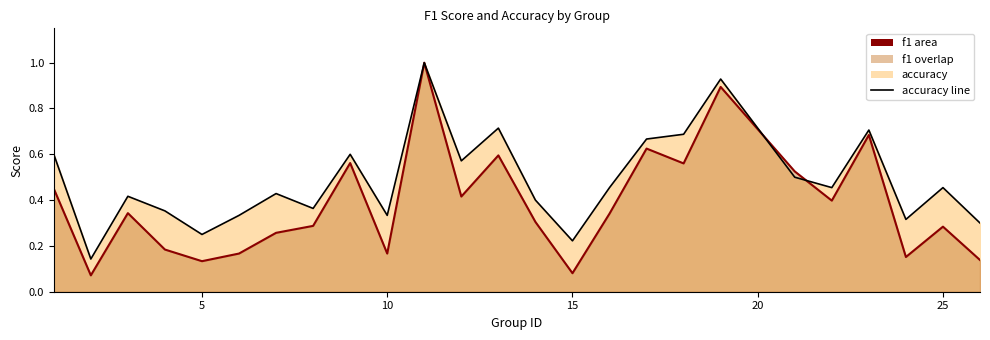

How many intersections are there between accuracy line and f1 line?

2